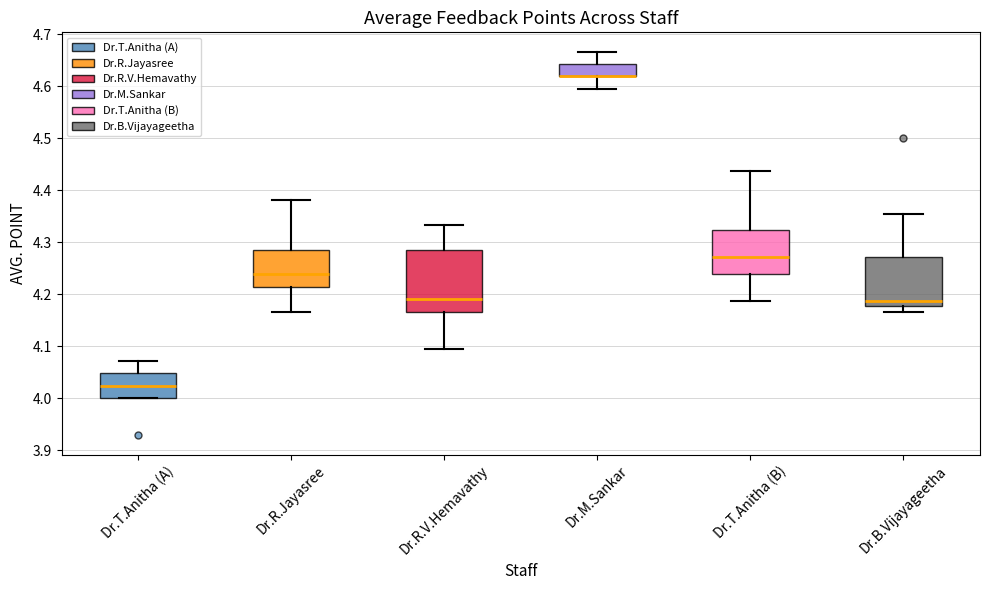

Reading left to right, transcribe this box plot: for each box, give where its median line is, the range the box spans, and where its two whiskers end, as read against the y-axis. The values are not printed on the chart, so give them approximately, as read against the axis.

Dr.T.Anitha (A): median 4.02, box 4.00 to 4.05, whiskers 4.00 to 4.07
Dr.R.Jayasree: median 4.24, box 4.21 to 4.29, whiskers 4.17 to 4.38
Dr.R.V.Hemavathy: median 4.19, box 4.17 to 4.29, whiskers 4.10 to 4.33
Dr.M.Sankar: median 4.62 (drawn on the box's lower edge), box 4.62 to 4.64, whiskers 4.60 to 4.67
Dr.T.Anitha (B): median 4.27, box 4.24 to 4.32, whiskers 4.19 to 4.44
Dr.B.Vijayageetha: median 4.19, box 4.18 to 4.27, whiskers 4.17 to 4.35